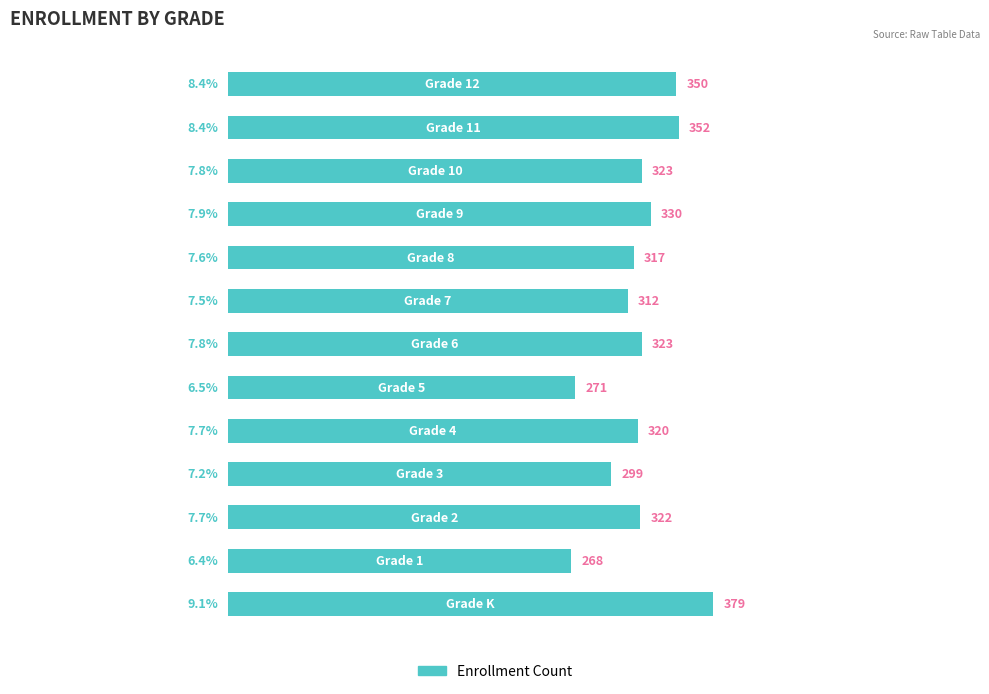

What is the difference between the second highest and second lowest values?

81